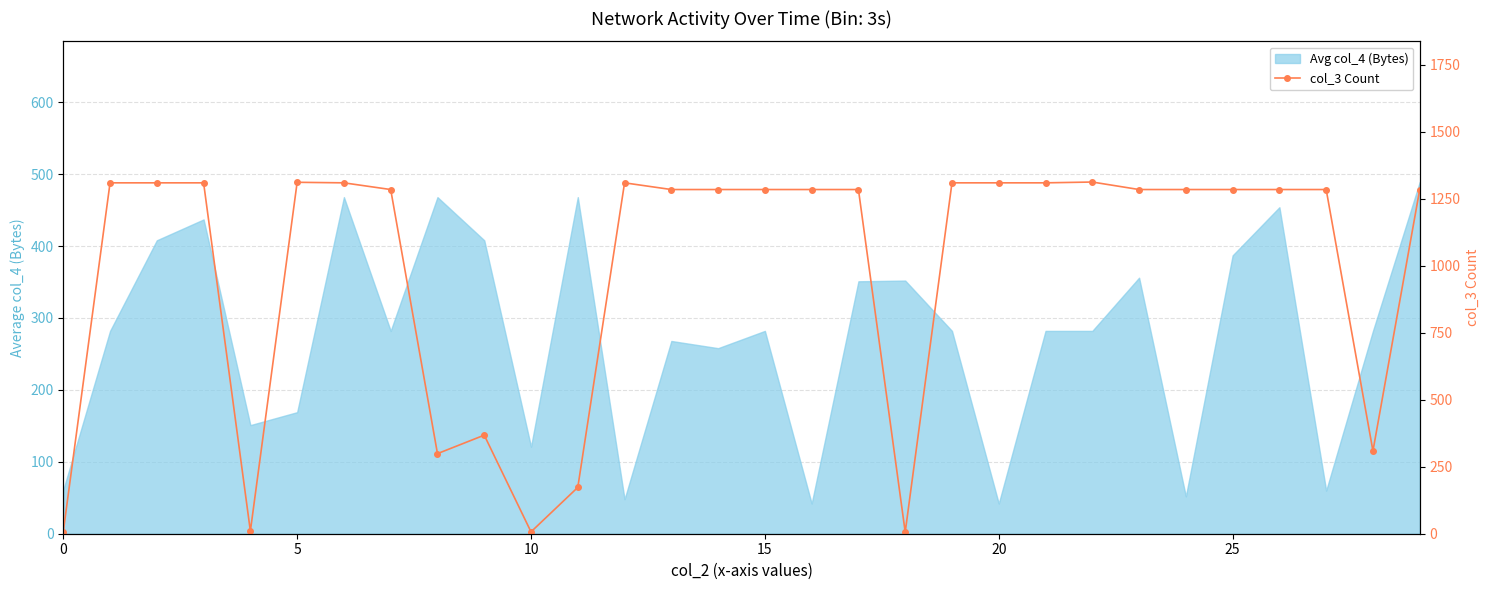

How many lines are shown in the chart?

1